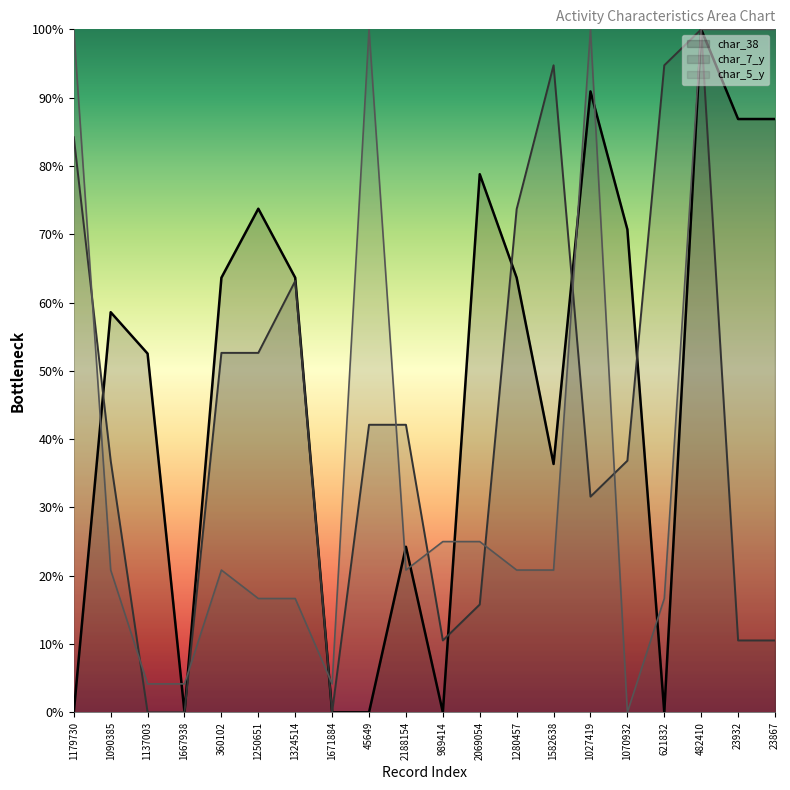

Rank the series at 1667938 from highest to lowest value.

char_5_y, char_7_y, char_38